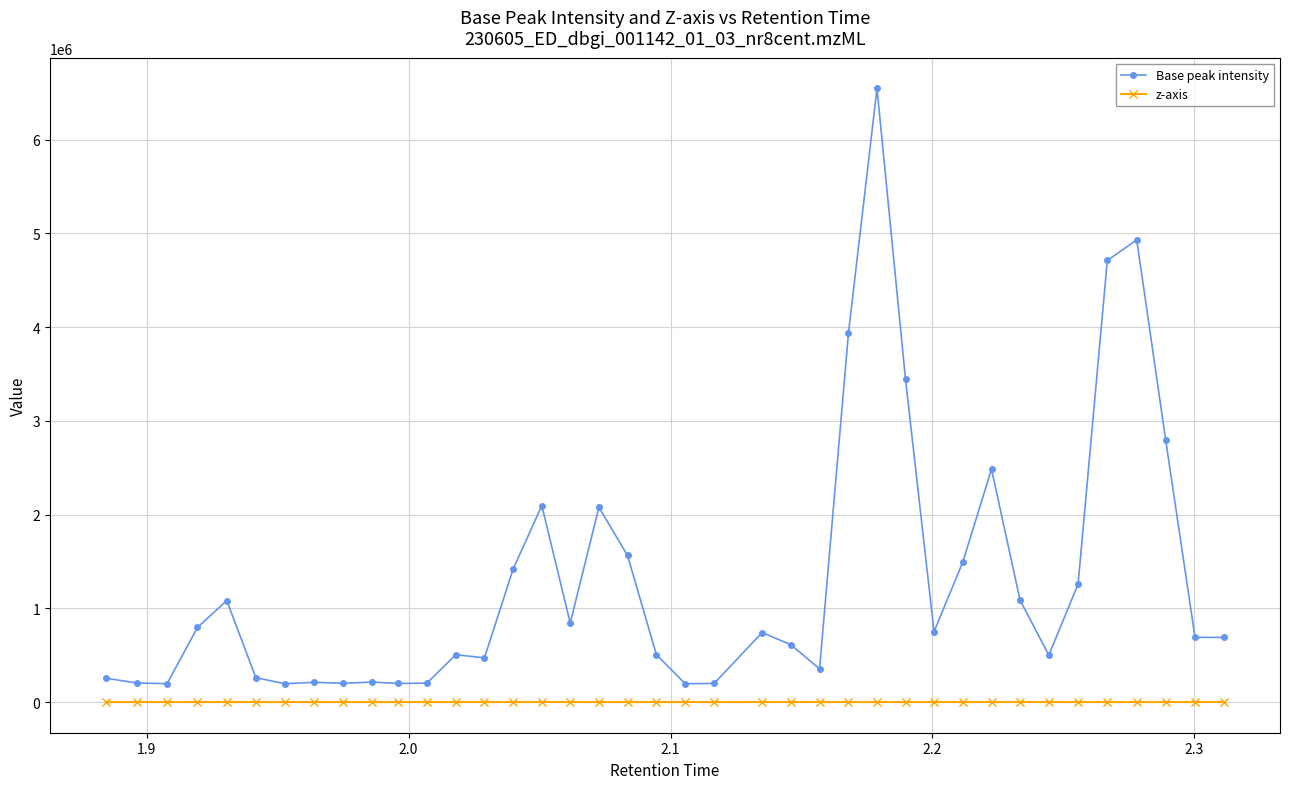

How many lines are shown in the chart?

2